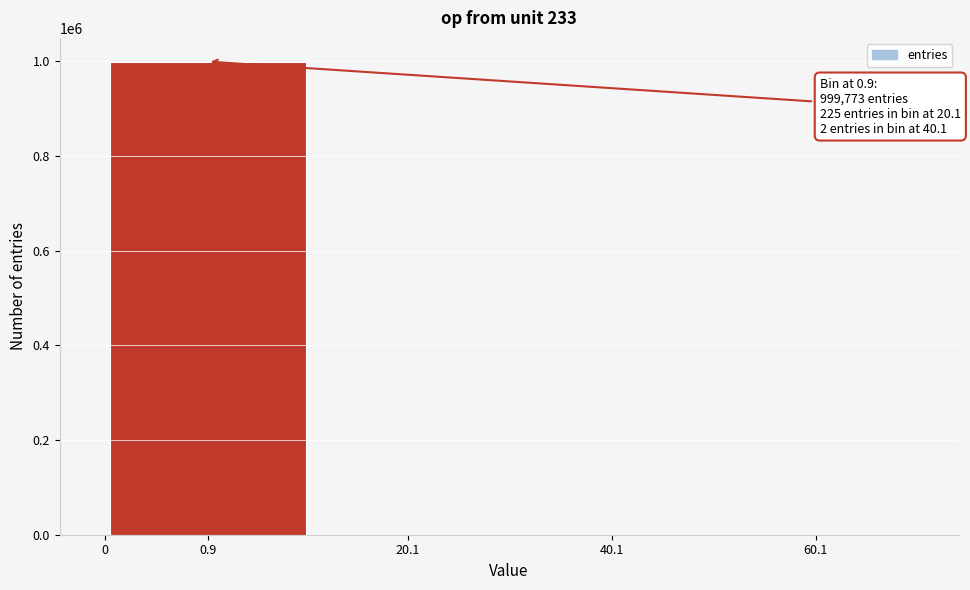

What is the maximum value shown in the chart?

999773